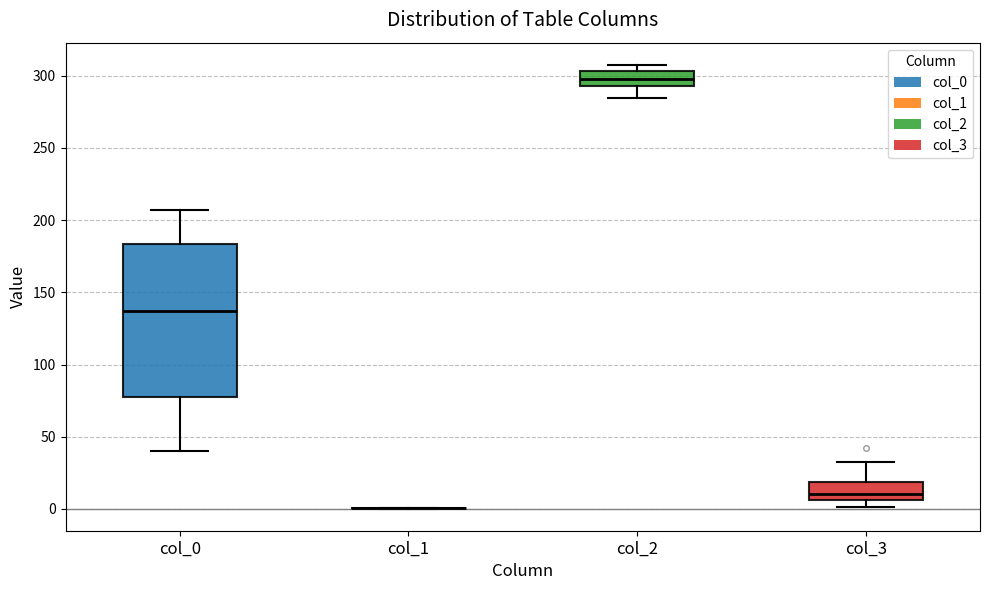

Reading left to right, read every box against the y-axis: the position of its median line, the range the box covers, and the ends of its whiskers. The values are not printed on the chart, so give them approximately, as read against the axis.

col_0: median 135, box 75 to 185, whiskers 40 to 205
col_1: box collapsed to a line at 0, whiskers 0 to 0
col_2: median 300, box 295 to 305, whiskers 285 to 310
col_3: median 10, box 5 to 20, whiskers 0 to 35